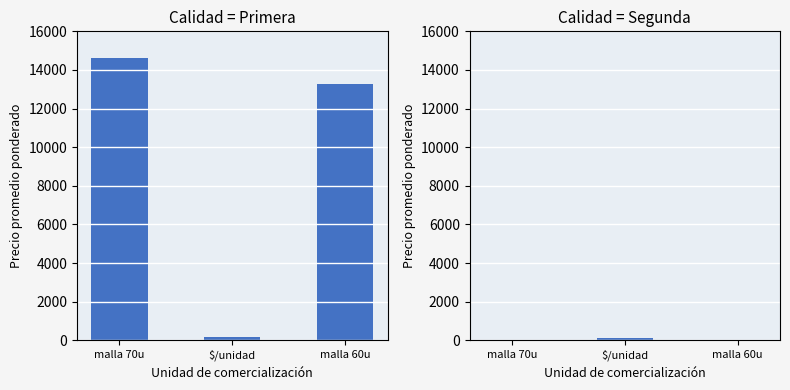

The value of Segunda at malla 60u is 0. True or false?

True